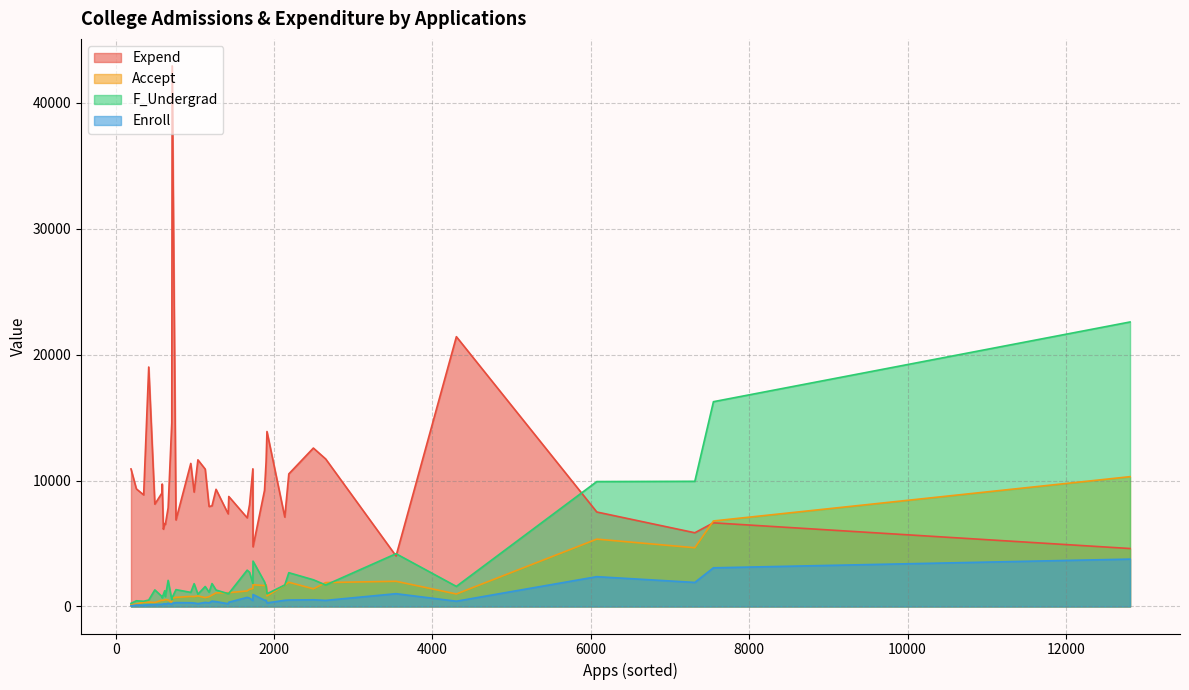

Is the value of Accept at 12809 greater than the value of F_Undergrad at 2186?

Yes